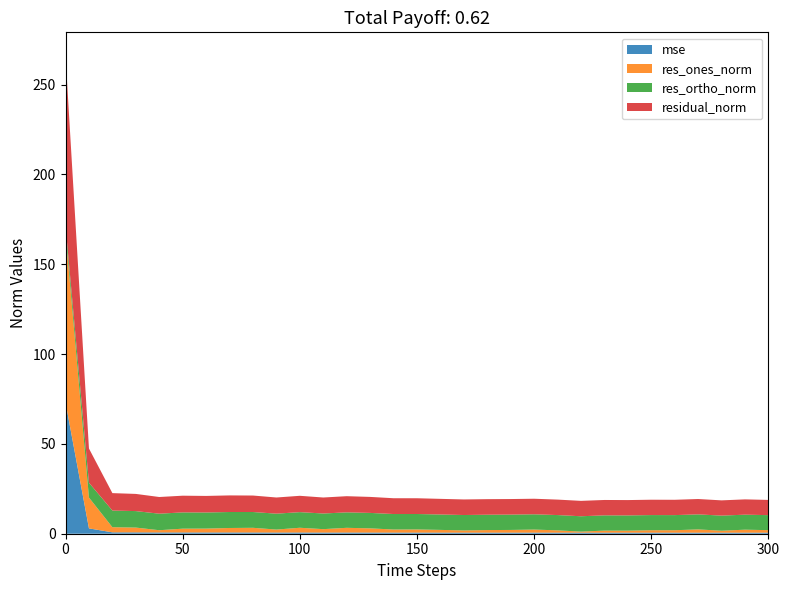

Reading left to right, list all the values displayed in this chart.

mse: 0=73.1	10=3.0	20=0.8	30=0.7	40=0.7	50=0.7	60=0.7	70=0.7	80=0.7	90=0.7	100=0.7	110=0.7	120=0.7	130=0.7	140=0.6	150=0.6	160=0.6	170=0.6	180=0.6	190=0.6	200=0.6	210=0.6	220=0.6	230=0.6	240=0.6	250=0.6	260=0.6	270=0.6	280=0.6	290=0.6	300=0.6
res_ones_norm: 0=94.4	10=17.2	20=2.9	30=2.7	40=1.2	50=2.1	60=2.2	70=2.5	80=2.6	90=1.7	100=2.6	110=1.9	120=2.6	130=2.3	140=1.7	150=1.8	160=1.5	170=1.2	180=1.4	190=1.5	200=1.7	210=1.3	220=0.6	230=1.1	240=1.1	250=1.3	260=1.3	270=1.8	280=1.1	290=1.7	300=1.4
res_ortho_norm: 0=3.9	10=8.3	20=9.3	30=9.2	40=9.2	50=9.1	60=9.0	70=8.9	80=8.8	90=8.8	100=8.7	110=8.7	120=8.6	130=8.6	140=8.6	150=8.6	160=8.6	170=8.6	180=8.5	190=8.5	200=8.5	210=8.5	220=8.5	230=8.5	240=8.5	250=8.4	260=8.4	270=8.4	280=8.4	290=8.4	300=8.4
residual_norm: 0=94.4	10=19.0	20=9.7	30=9.6	40=9.3	50=9.3	60=9.2	70=9.2	80=9.2	90=9.0	100=9.1	110=8.9	120=9.0	130=8.9	140=8.8	150=8.8	160=8.7	170=8.7	180=8.7	190=8.7	200=8.7	210=8.6	220=8.6	230=8.6	240=8.5	250=8.5	260=8.5	270=8.6	280=8.5	290=8.5	300=8.5